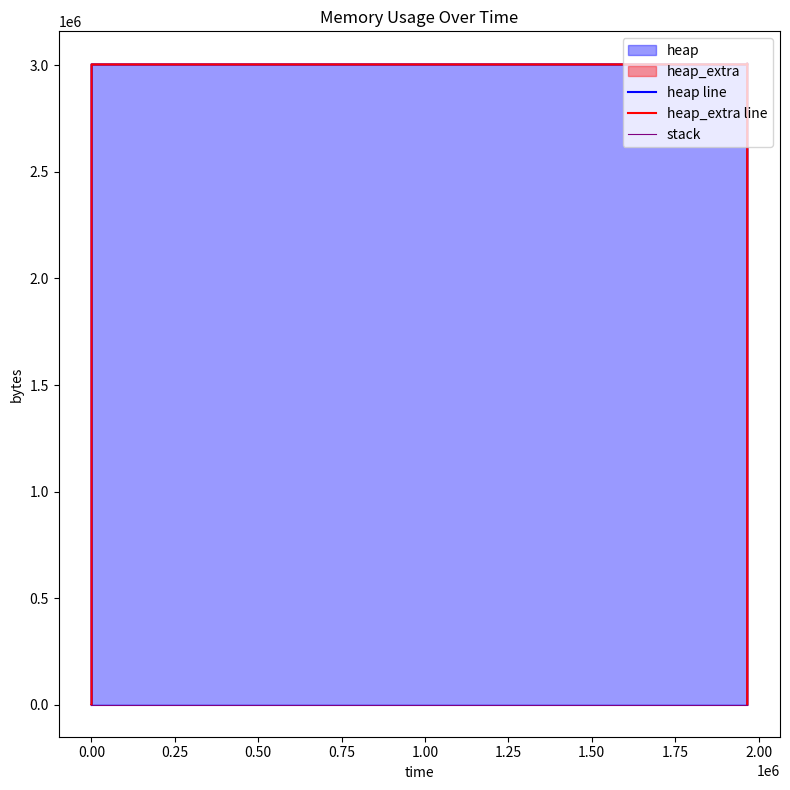

True or false: stack and heap line cross at least once.

False